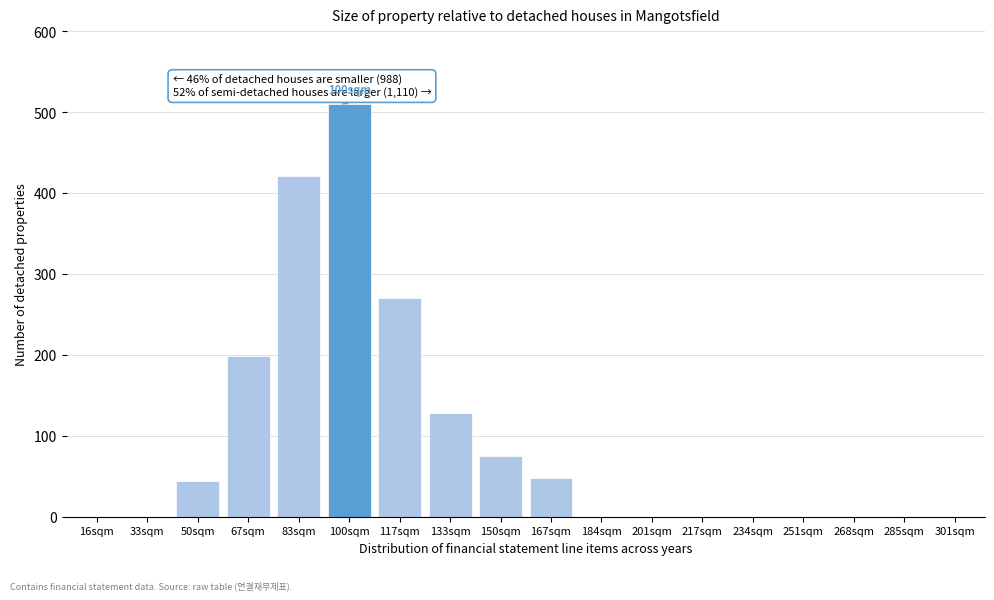

Reading left to right, list all the values displayed in this chart.

16sqm=0	33sqm=0	50sqm=44	67sqm=198	83sqm=421	100sqm=510	117sqm=270	133sqm=128	150sqm=75	167sqm=48	184sqm=0	201sqm=0	217sqm=0	234sqm=0	251sqm=0	268sqm=0	285sqm=0	301sqm=0